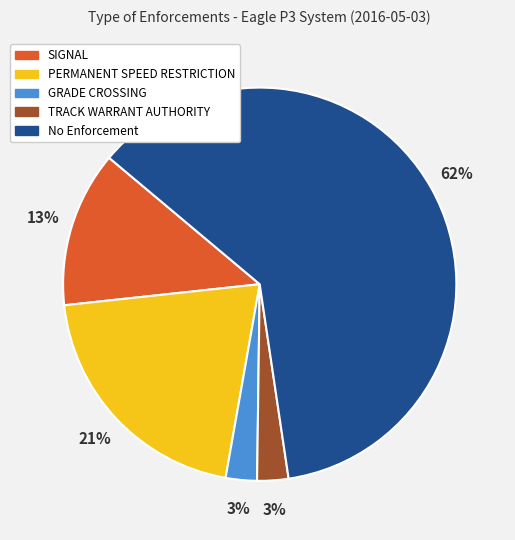

What percentage is the SIGNAL slice, to the nearest percent?

13%